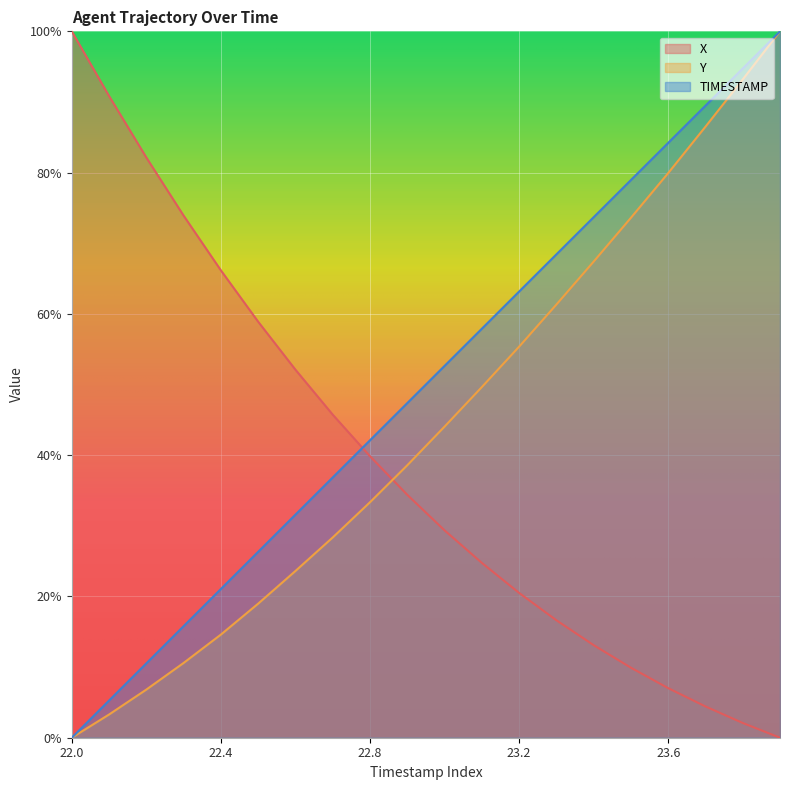

Which series has the largest total across all categories?

TIMESTAMP